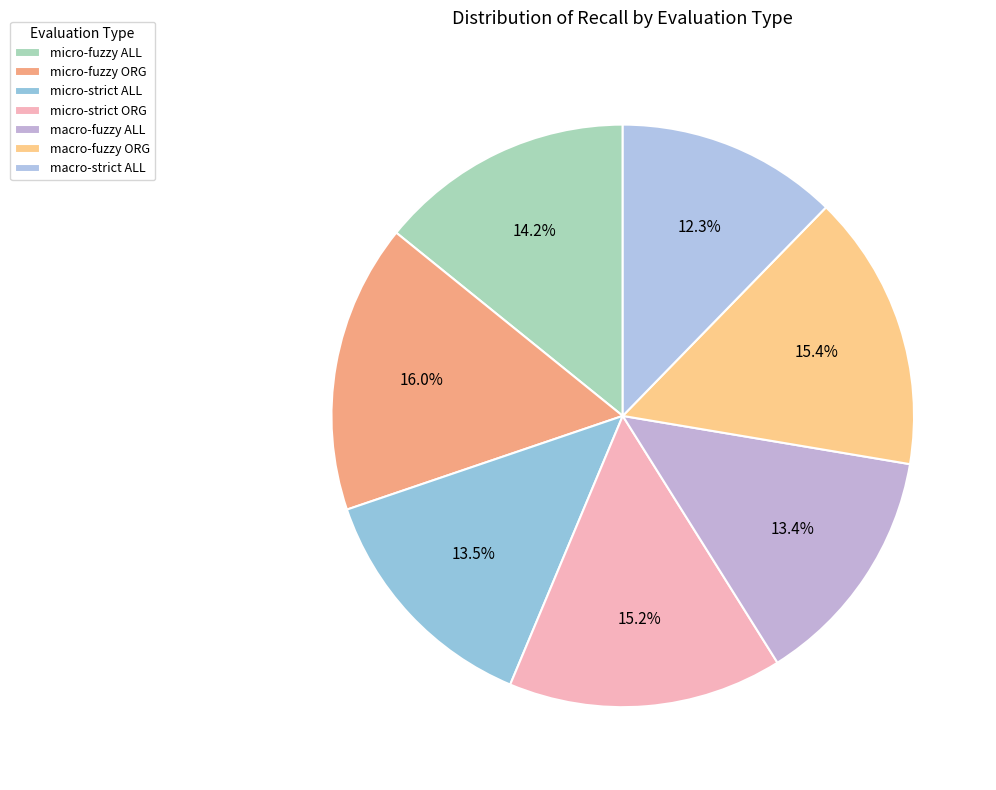

How many segments does this pie chart have?

7